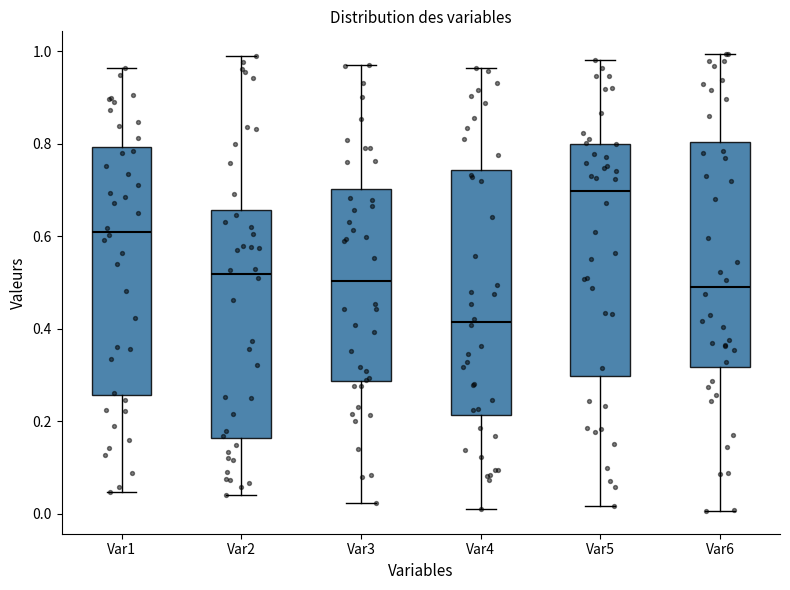

Reading left to right, read every box against the y-axis: the position of its median line, the range the box covers, and the ends of its whiskers. The values are not printed on the chart, so give them approximately, as read against the axis.

Var1: median 0.60, box 0.26 to 0.80, whiskers 0.04 to 0.96
Var2: median 0.52, box 0.16 to 0.66, whiskers 0.04 to 1.00
Var3: median 0.50, box 0.28 to 0.70, whiskers 0.02 to 0.96
Var4: median 0.42, box 0.22 to 0.74, whiskers 0.02 to 0.96
Var5: median 0.70, box 0.30 to 0.80, whiskers 0.02 to 0.98
Var6: median 0.50, box 0.32 to 0.80, whiskers 0.00 to 1.00